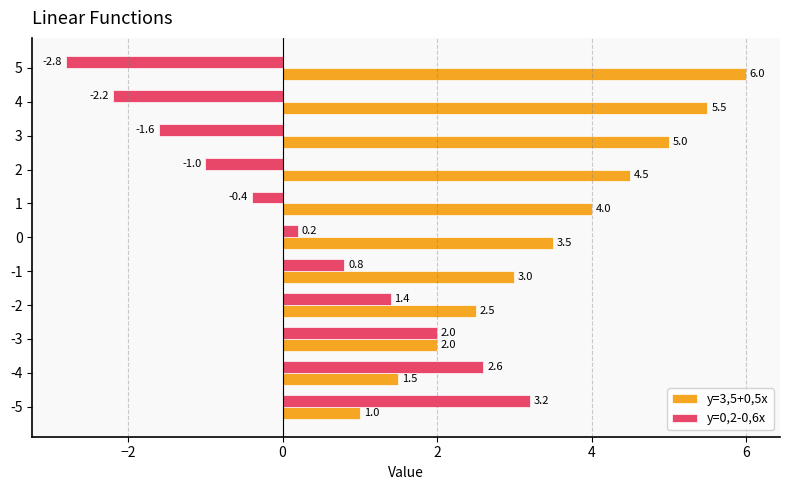

Is it true that y=3,5+0,5x equals 4.0 at 1?

True